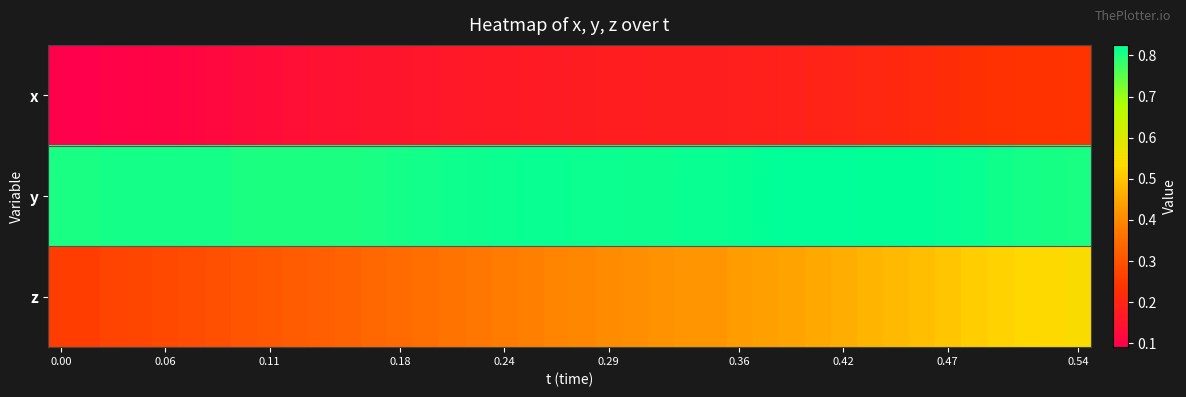

At how many categories does at least one series exceed 0?

40